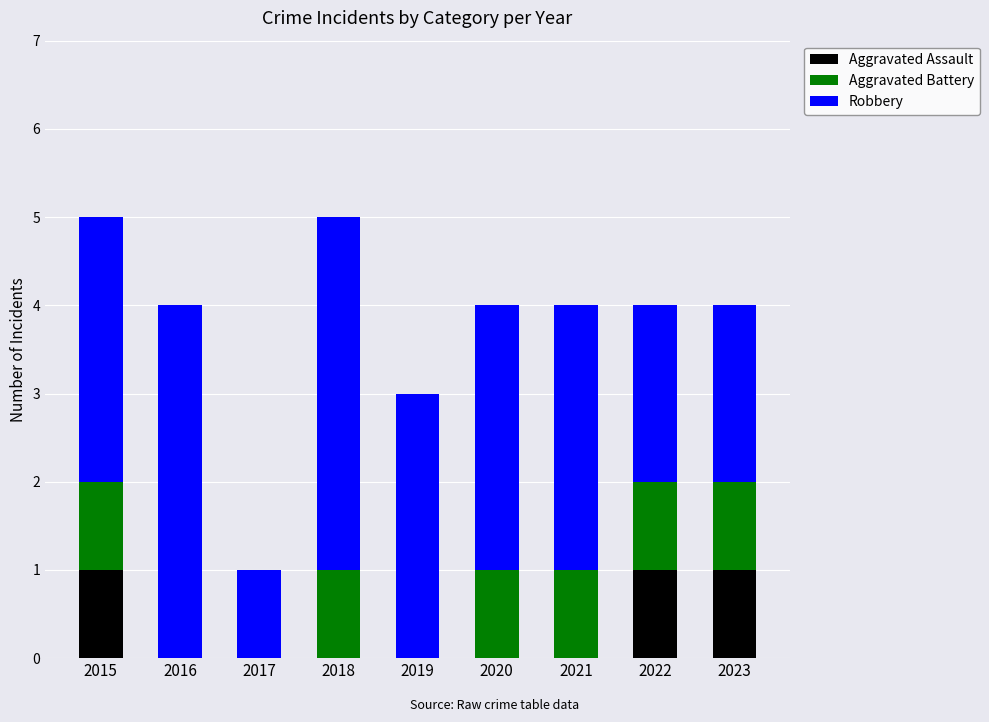

What is the total value across all series at 2018?

5